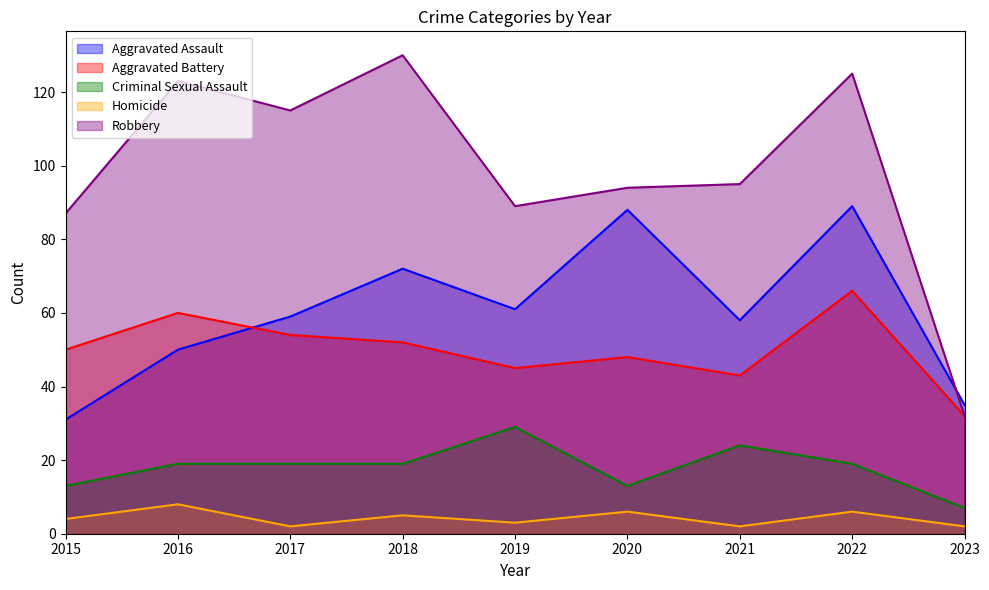

List the labels in order of Criminal Sexual Assault value, smallest first.

2023, 2015, 2020, 2016, 2017, 2018, 2022, 2021, 2019